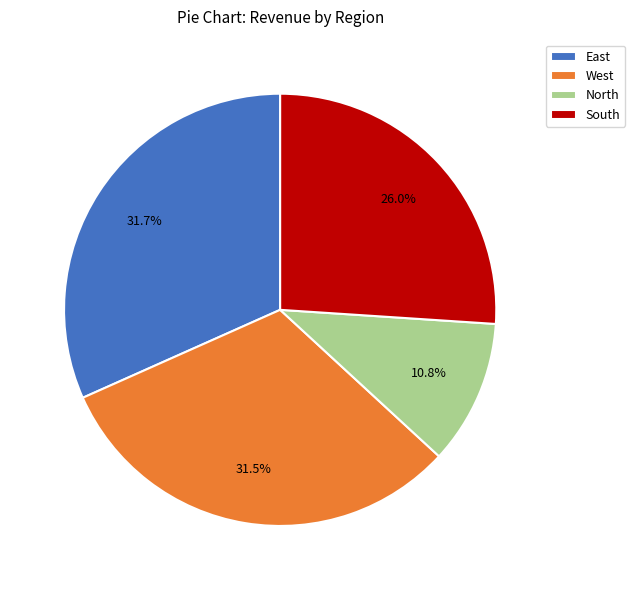

Is the sum of North and West greater than half?

No